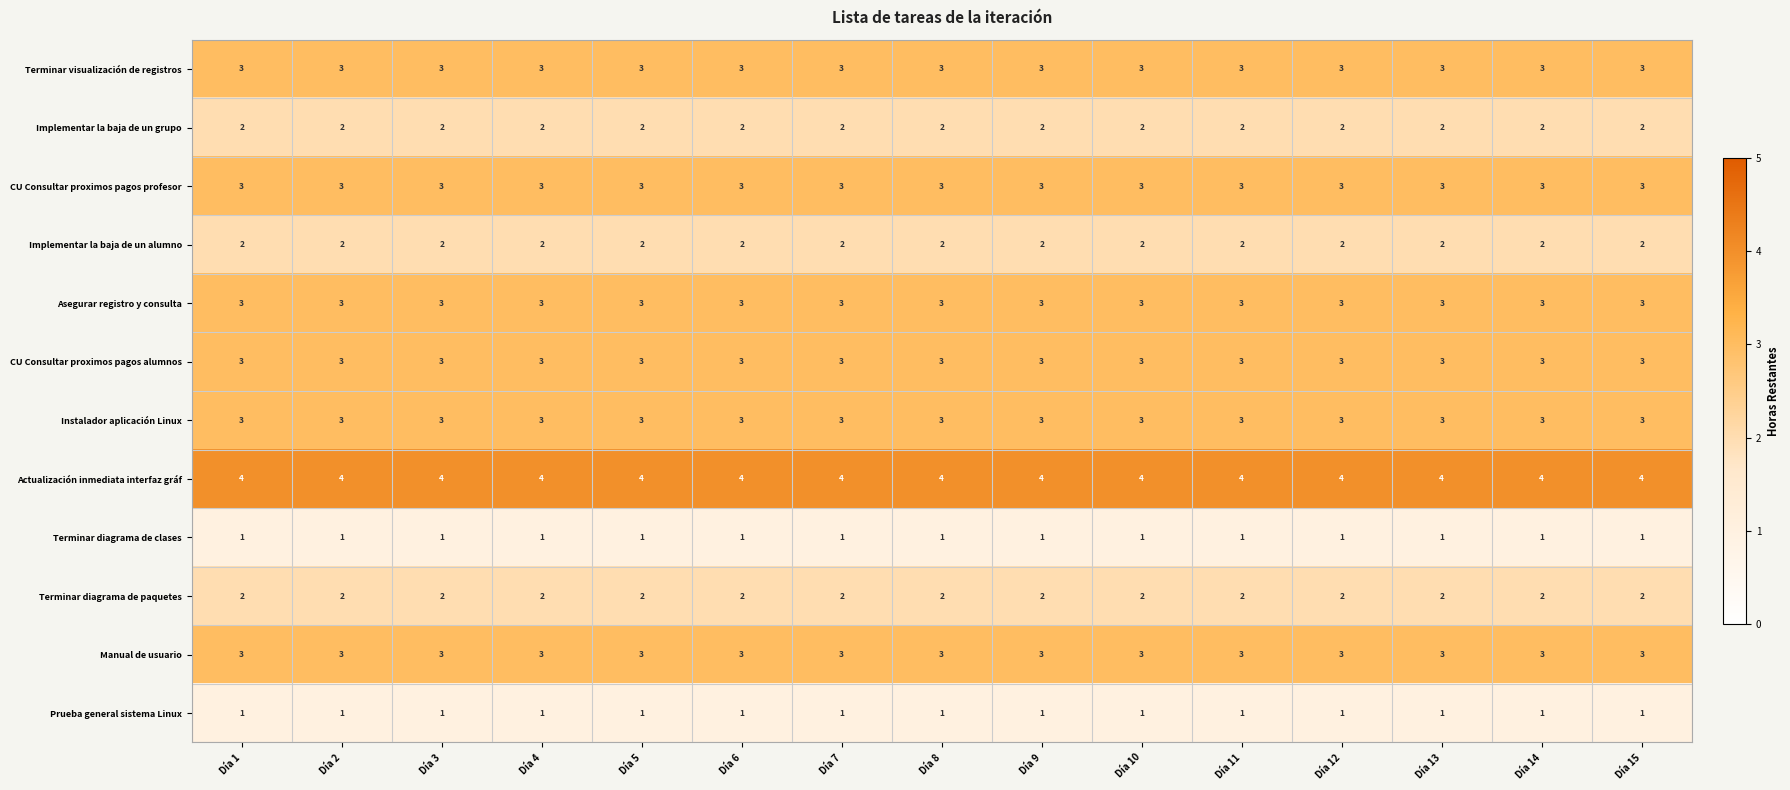

What is the difference between the highest and lowest values at Día 5?

3